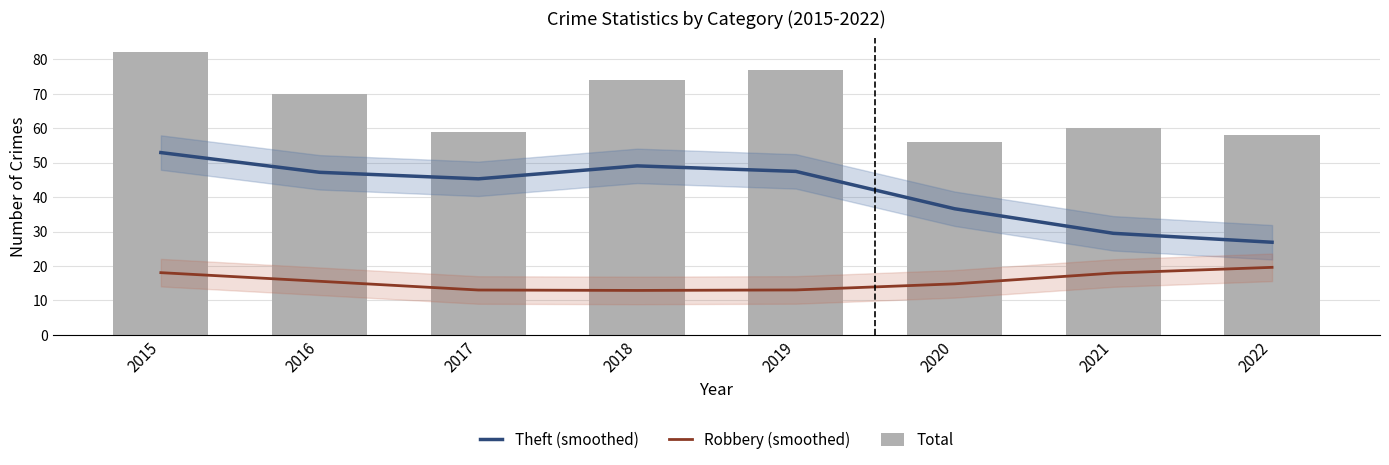

What is the maximum value shown in the chart?

82.0